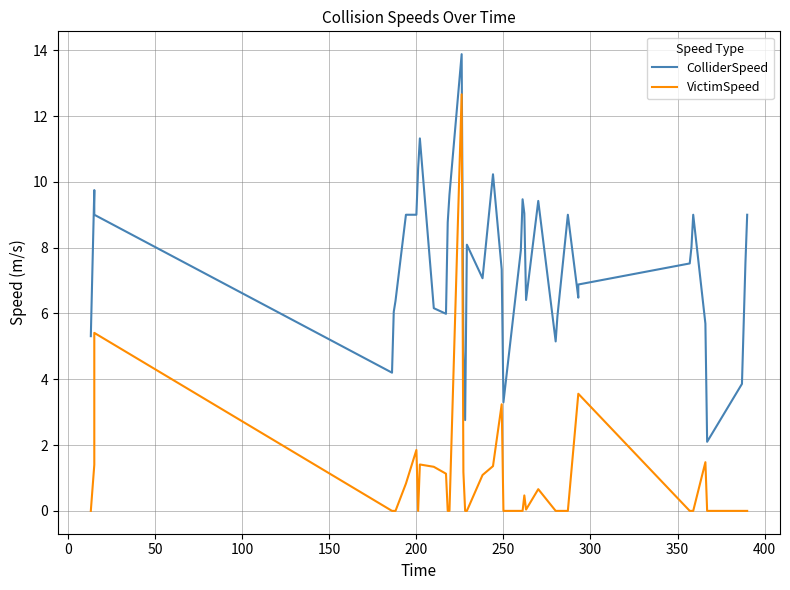

Is this an area chart (filled region under the line)?

No